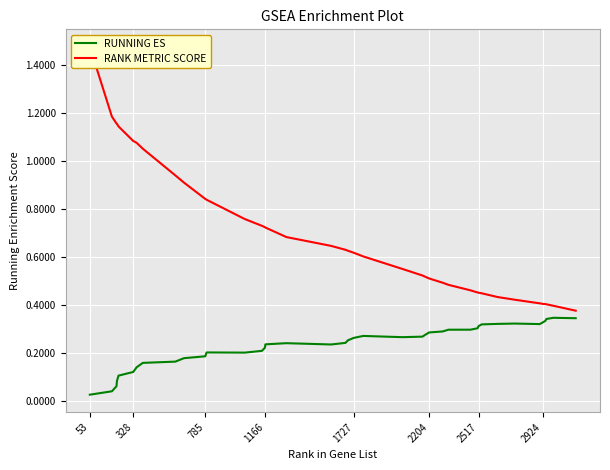

List the series in order of their overall mean, highest first.

RANK METRIC SCORE, RUNNING ES